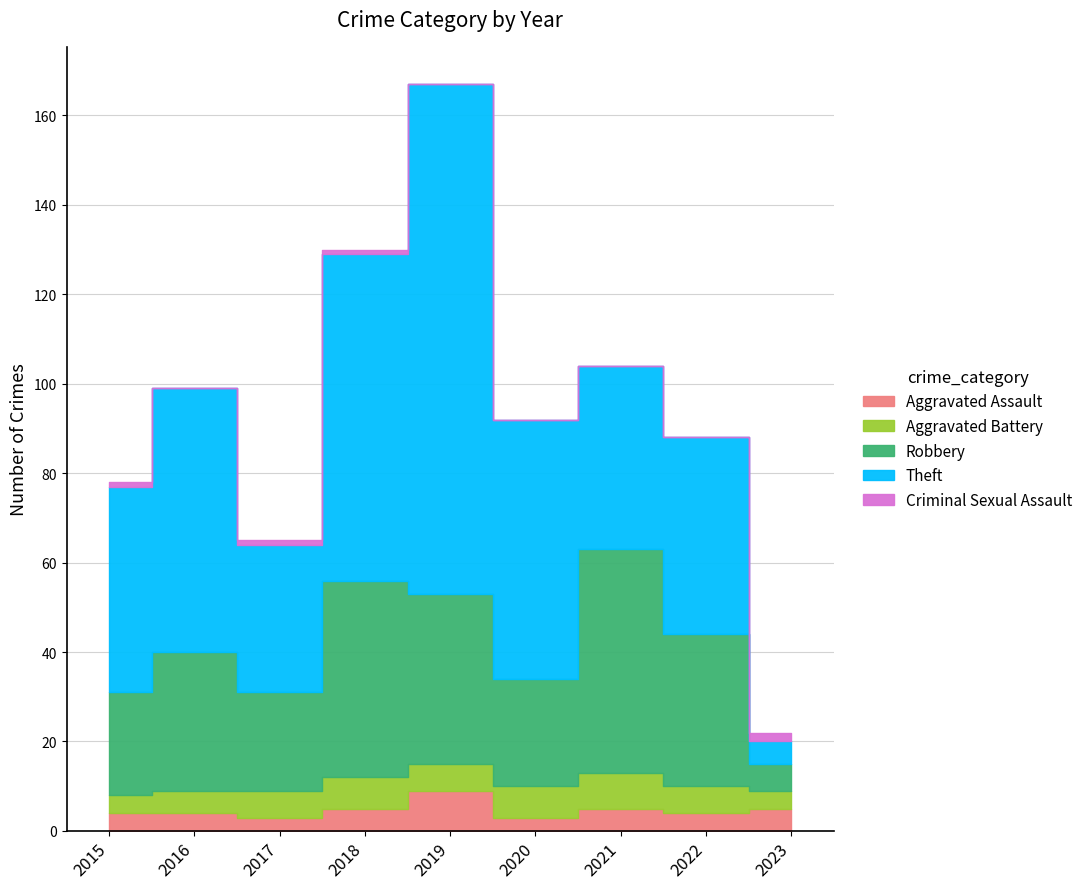

What are all the series names shown in the legend?

Aggravated Assault, Aggravated Battery, Robbery, Theft, Criminal Sexual Assault